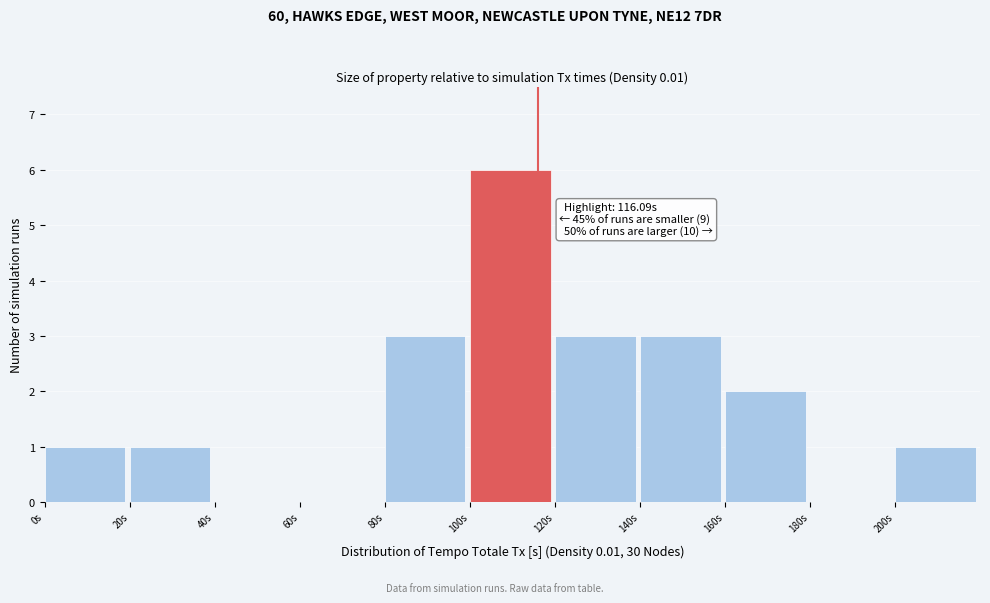

Which range on the x-axis has the tallest bar?

100 to 120